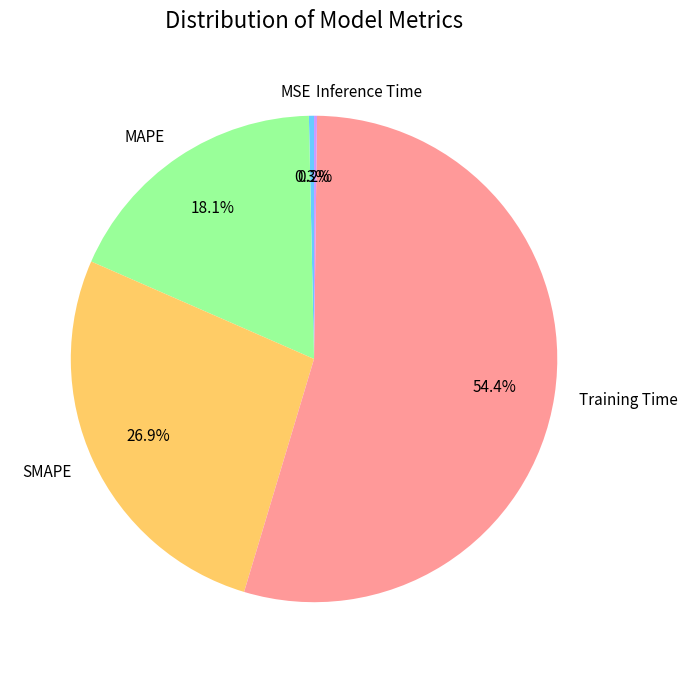

Which category has the biggest portion of the pie?

Training Time